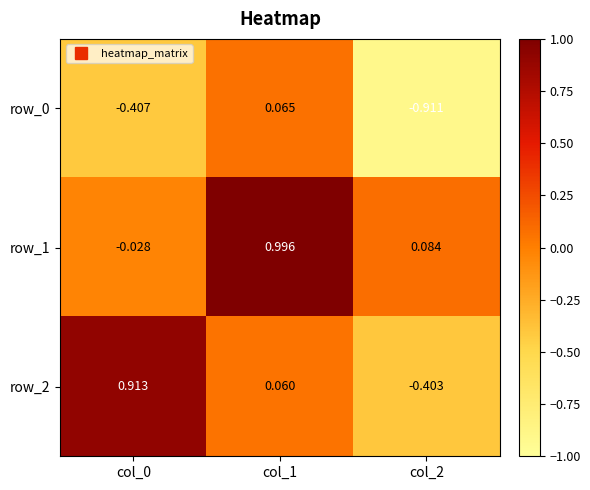

At how many categories does at least one series exceed 0?

3